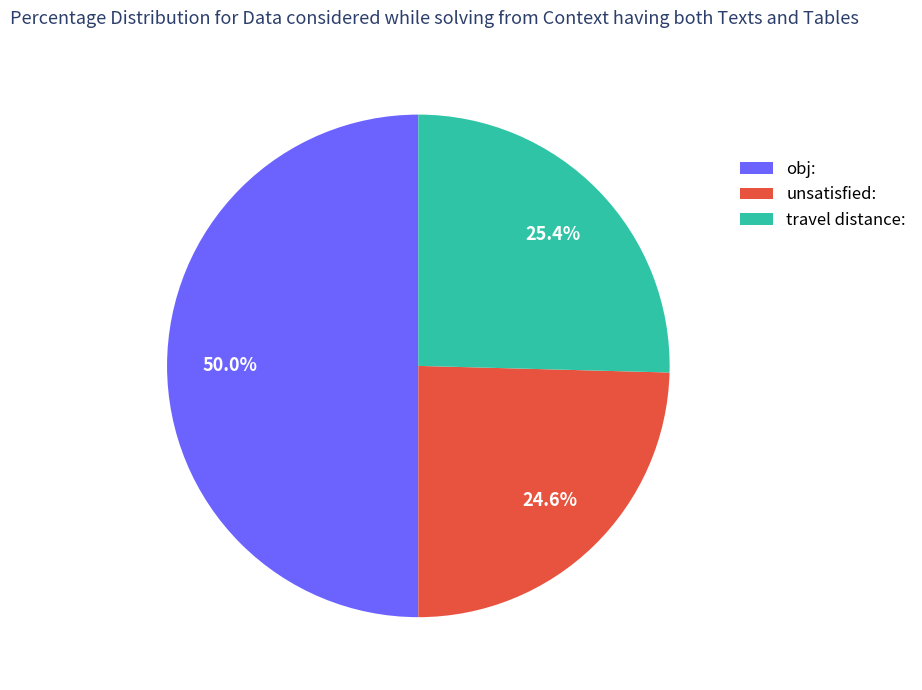

Which has a higher value, travel distance: or obj:?

obj: